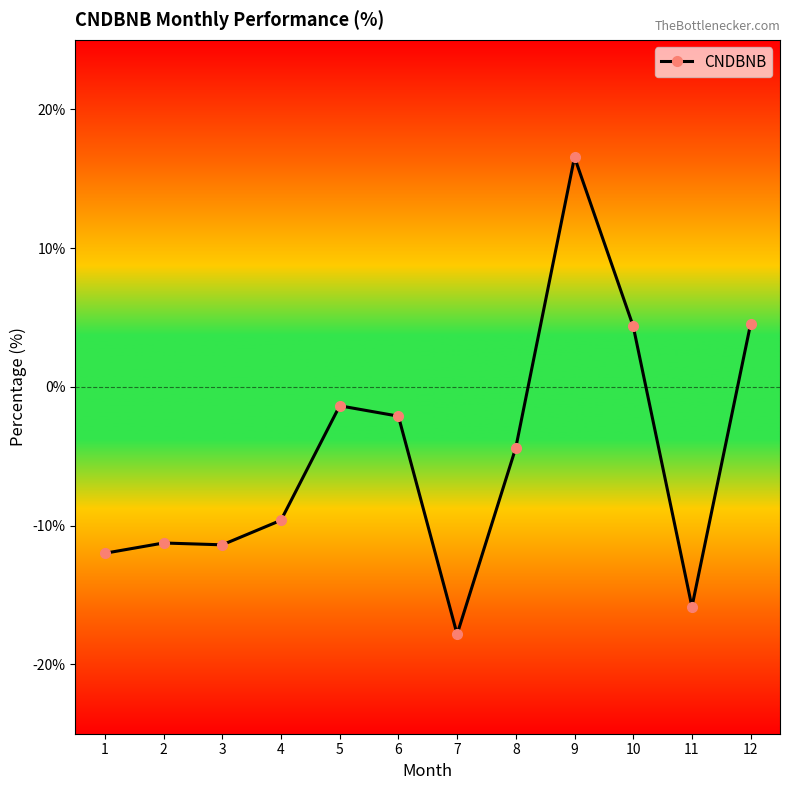

What is the change in value from 4 to 10?

+14.0